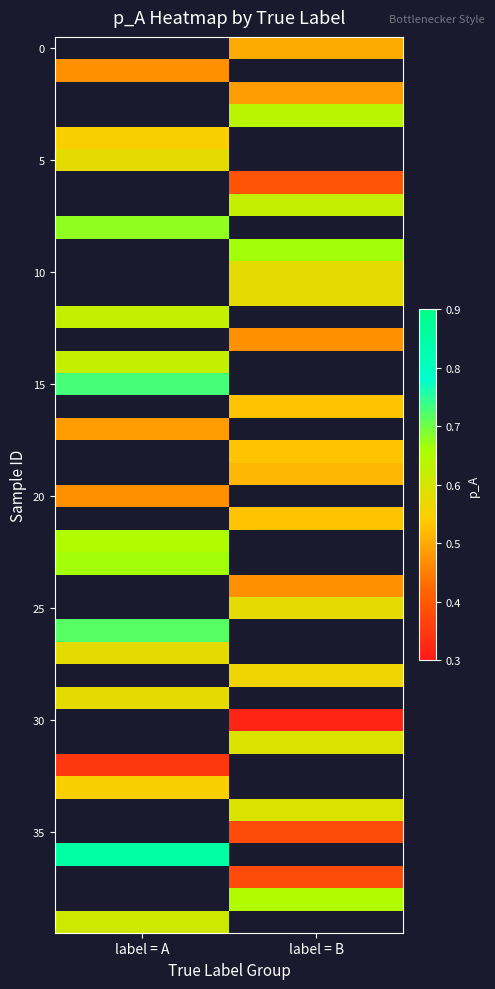

Which label corresponds to the smallest value in the chart?

label = B